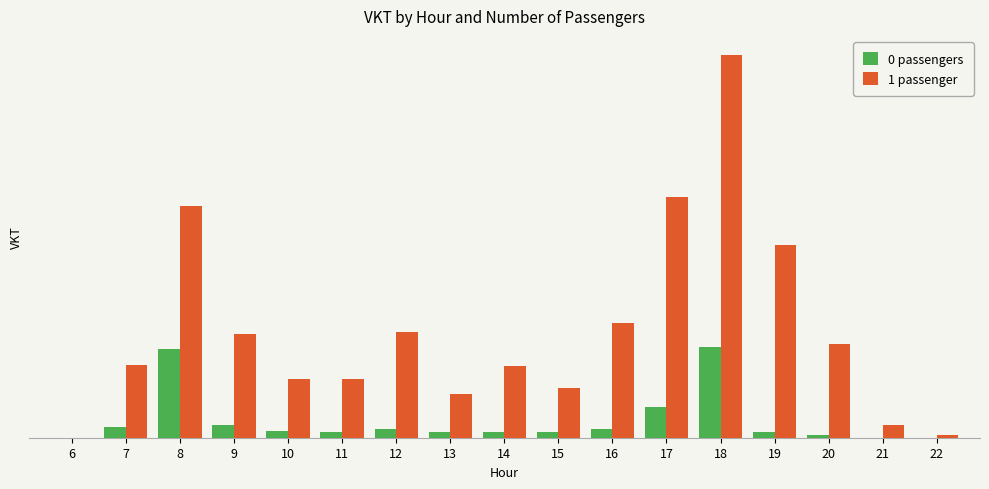

Is it true that 0 passengers equals 3558.4 at 21?

False